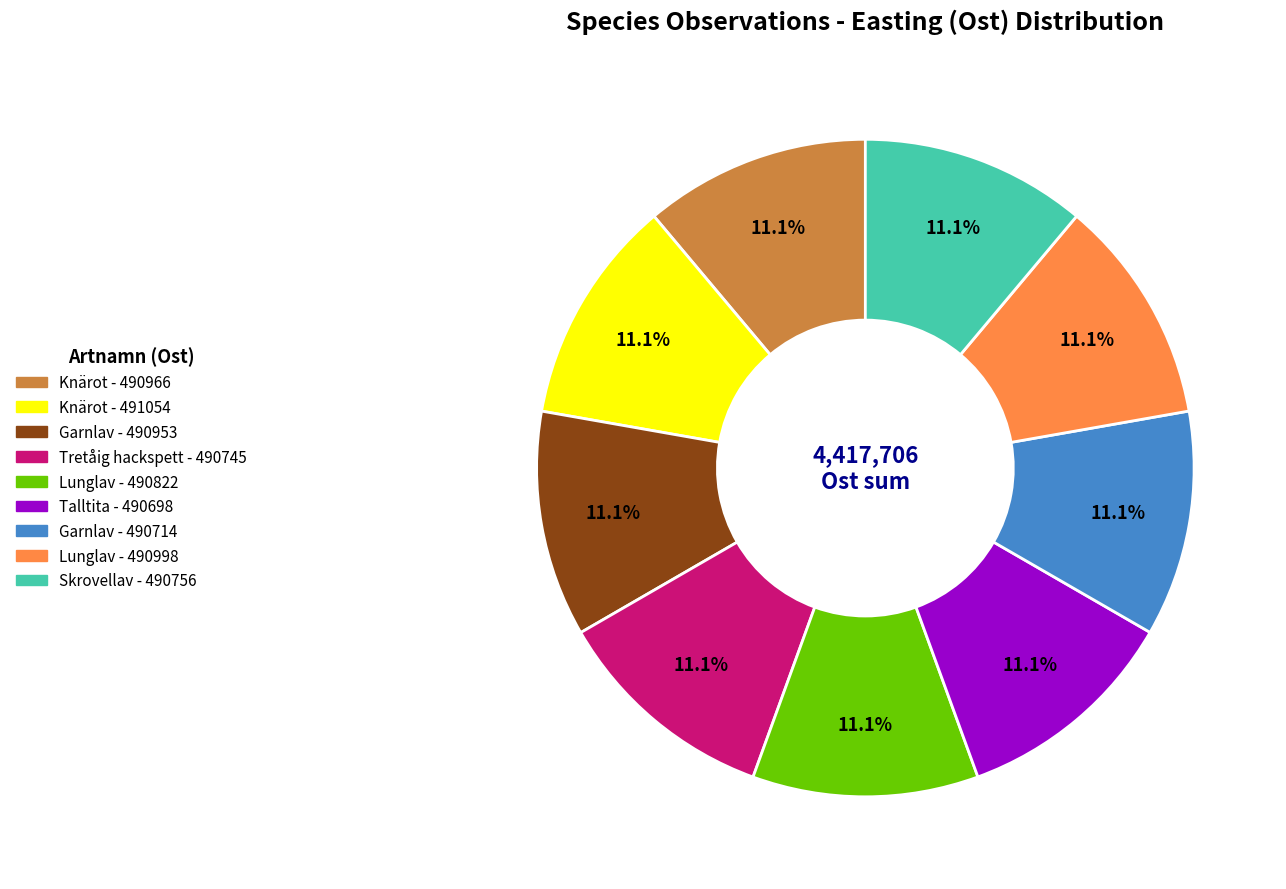

How many slices are in this pie chart?

9